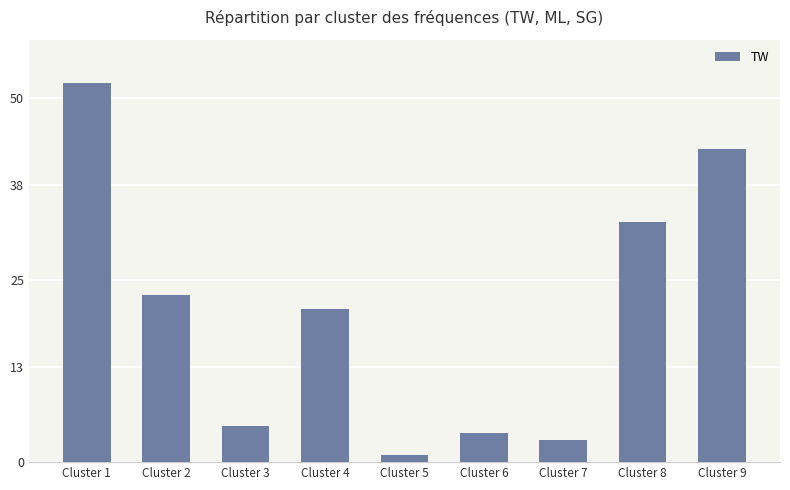

Count the number of data series in this chart.

1